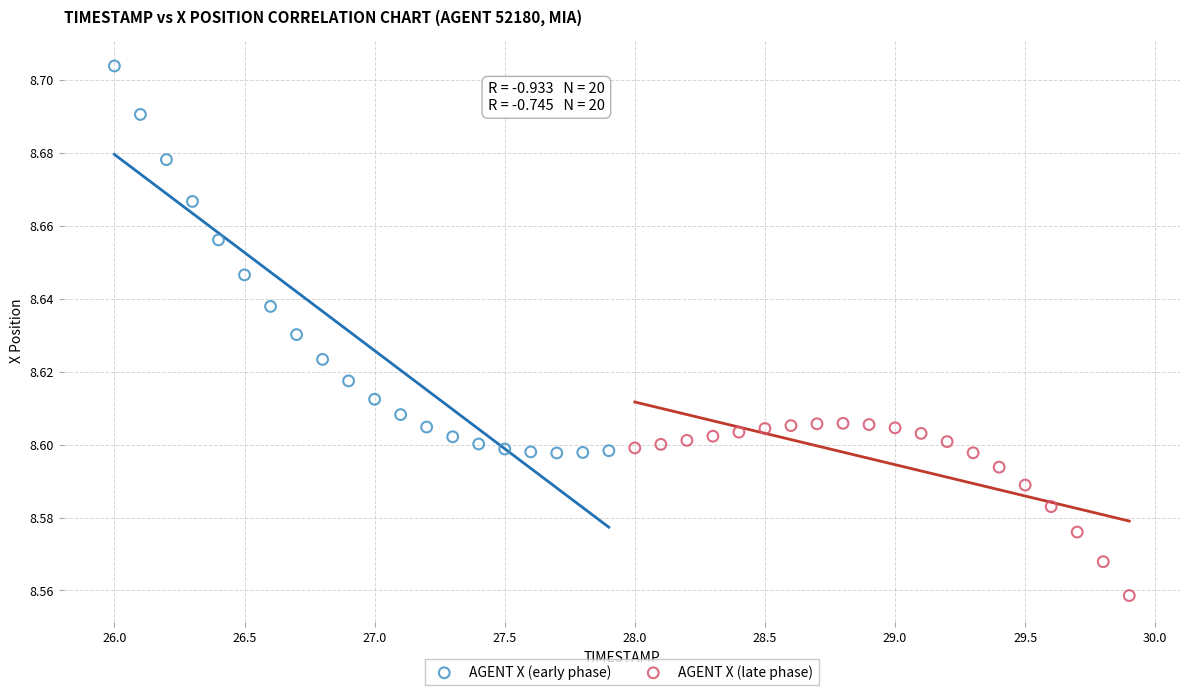

What are all the series names shown in the legend?

AGENT X (early phase), AGENT X (late phase)